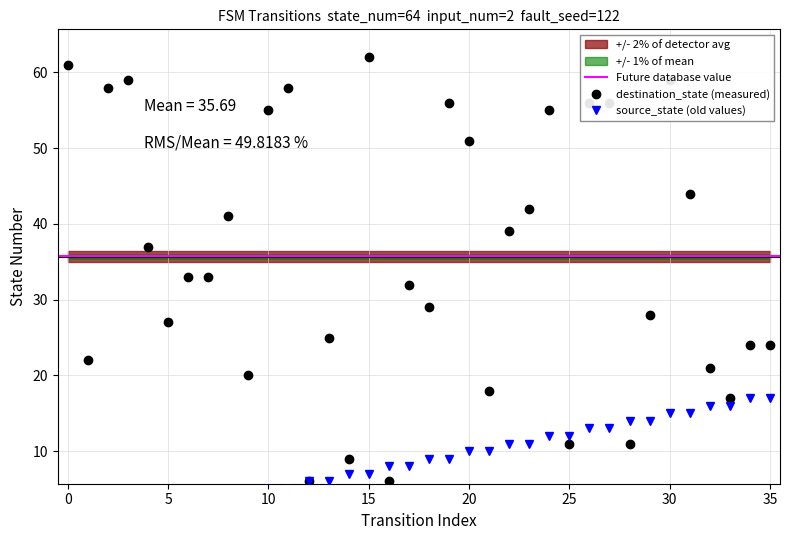

At 17, list the series in order from largest to smallest.

destination_state, source_state